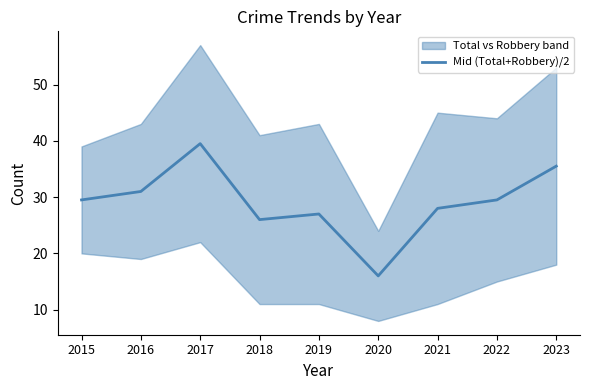

At which category does the chart reach its minimum across all series?

2020